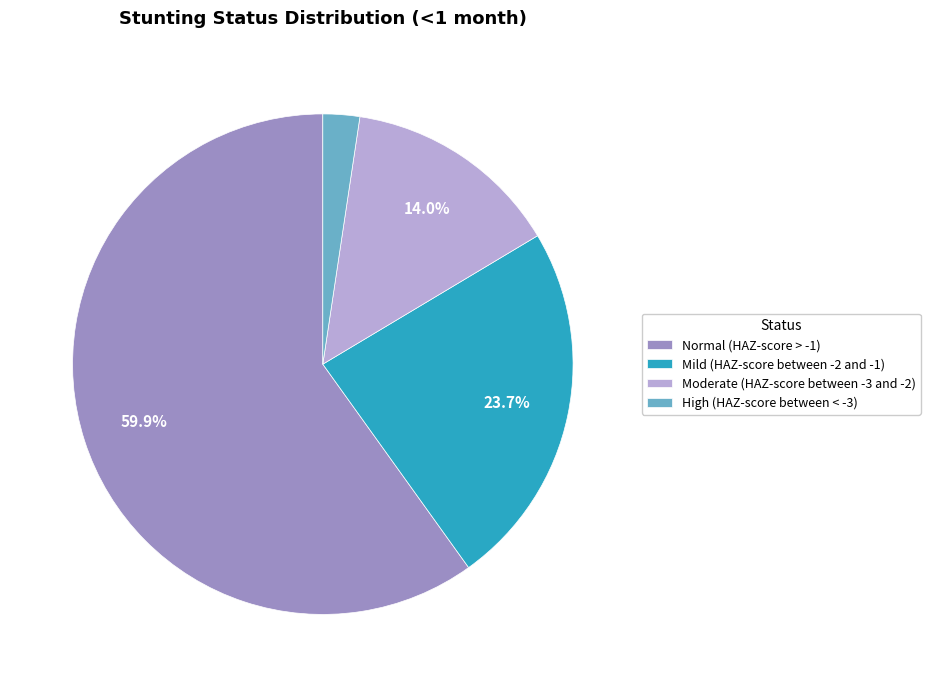

What is the largest slice in the pie chart?

Normal (HAZ-score > -1)